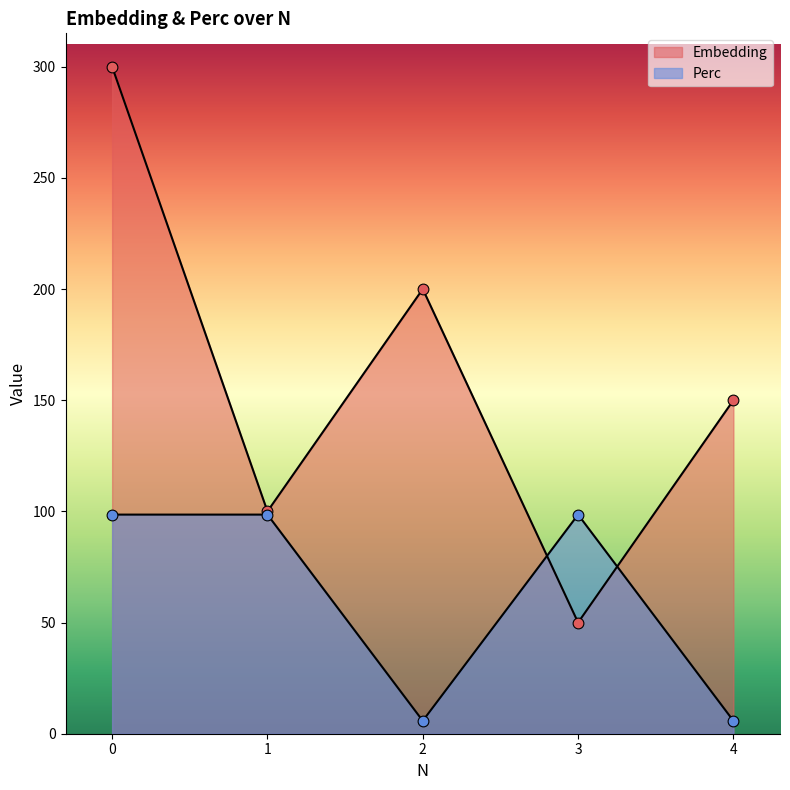

Which series has the largest Y range (max minus min)?

Embedding